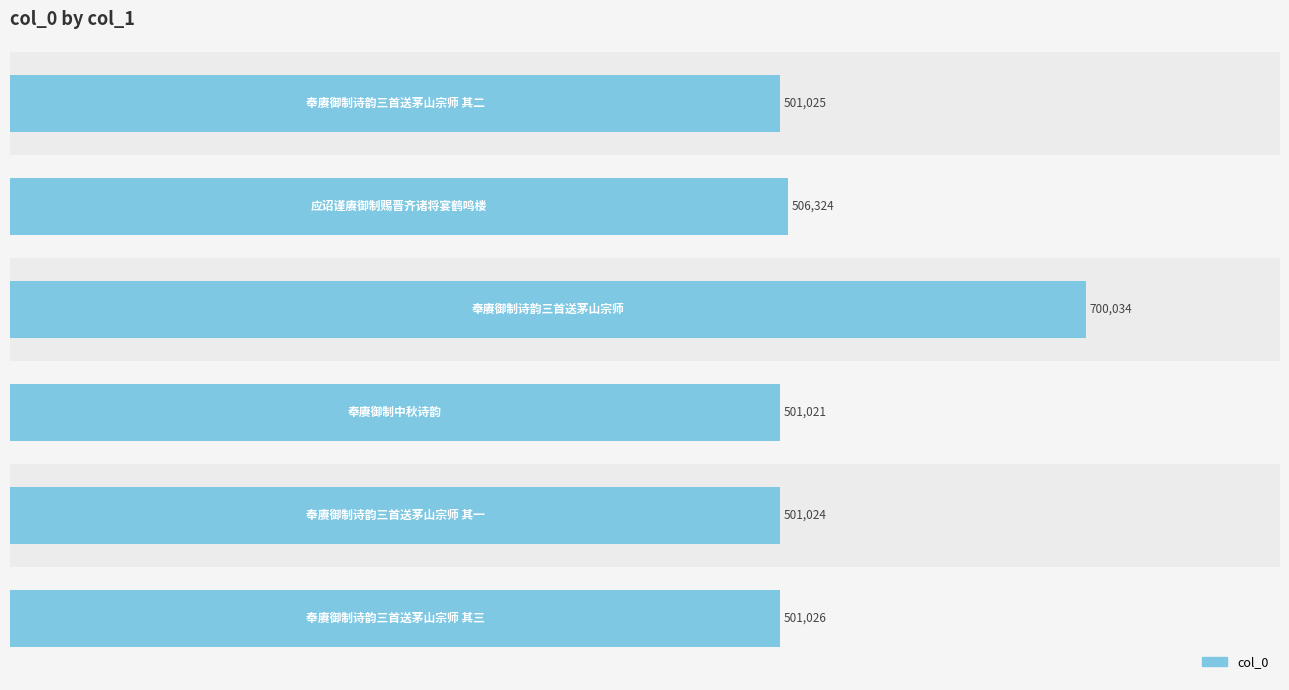

Reading top to bottom, list all the values displayed in this chart.

501025	506324	700034	501021	501024	501026